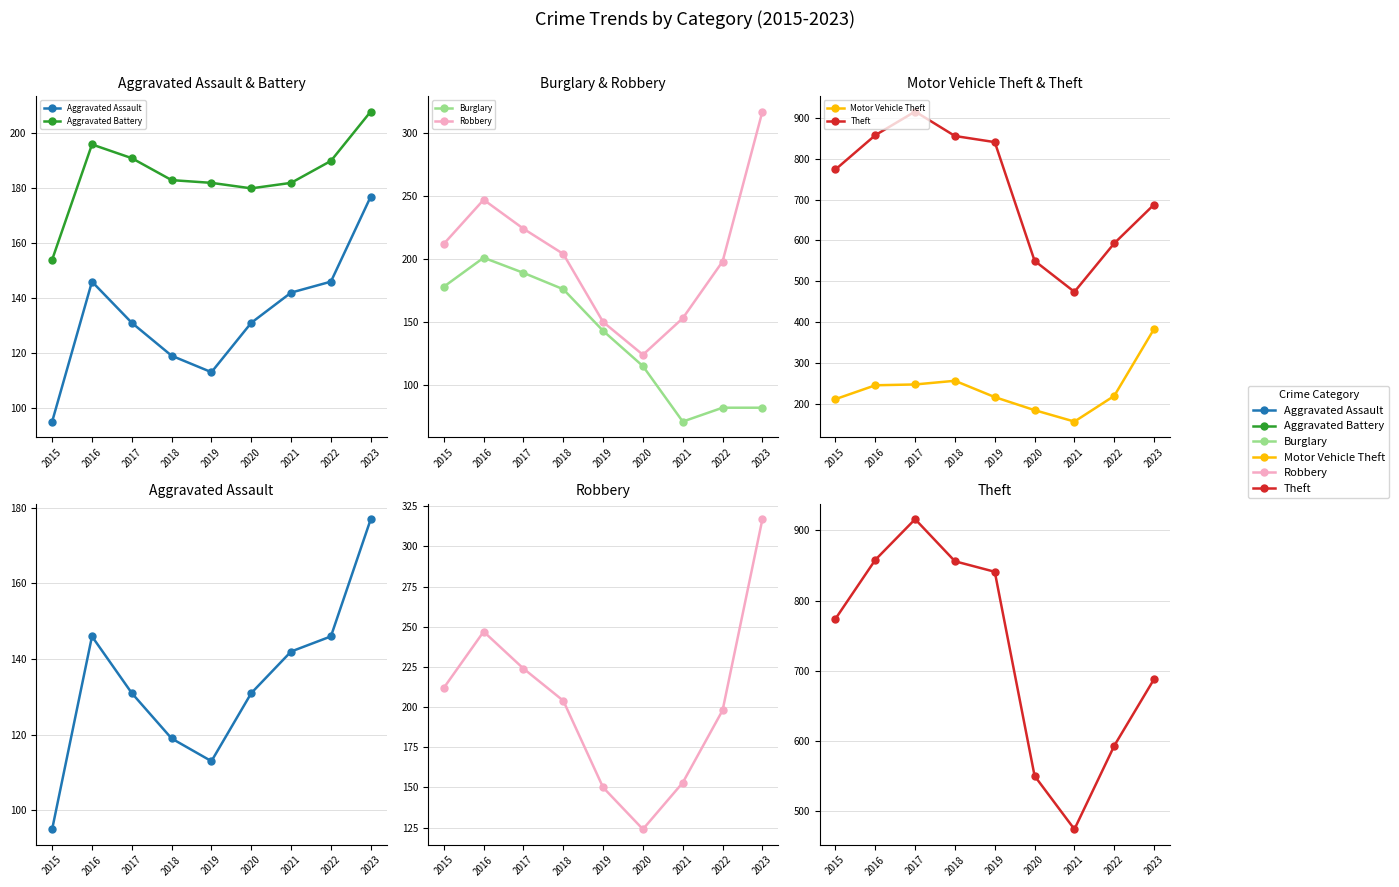

What value does the Aggravated Assault series have at 2022, to the nearest 10?

150